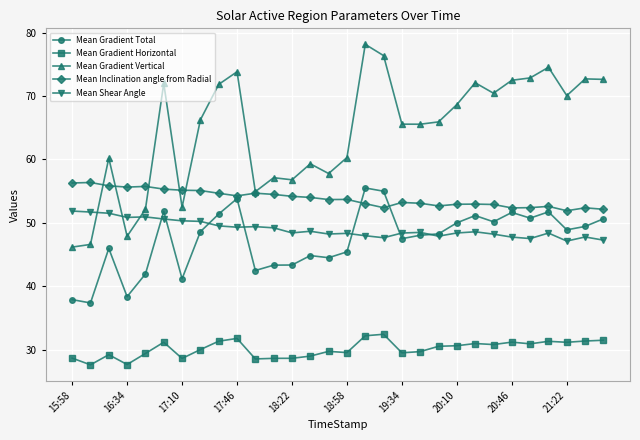

What is the difference between the second highest and second lowest values in the Mean Shear Angle series?

4.4